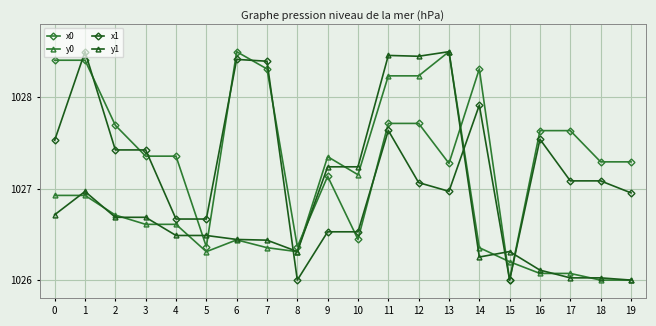

True or false: y0 has more than 0 interior local peaks.

True